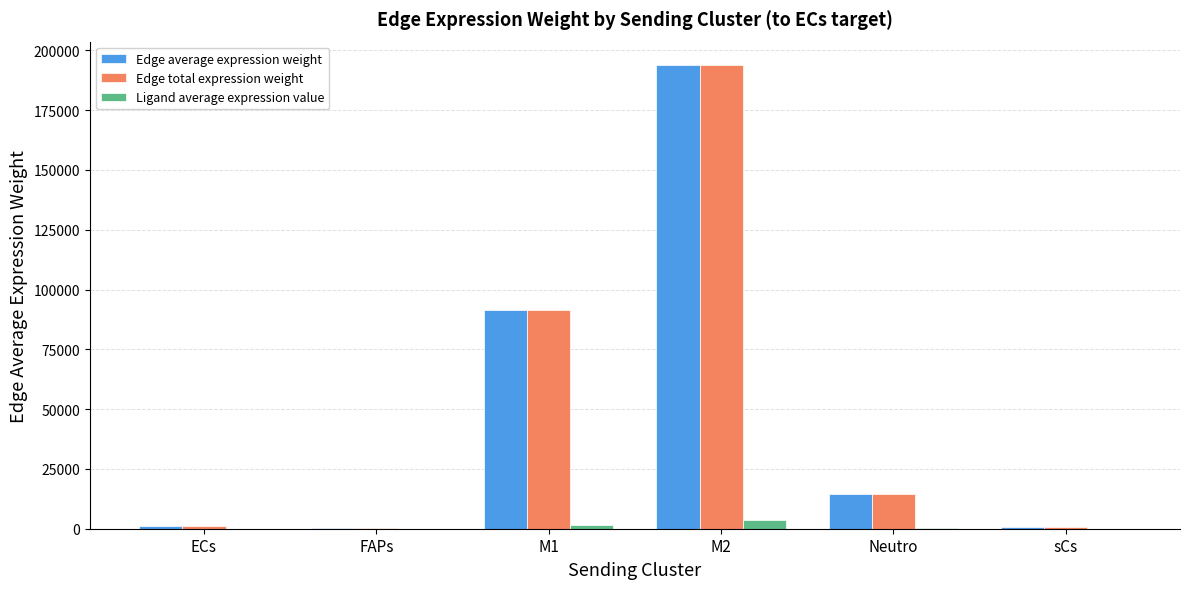

At which category is the sum across all series the highest?

M2